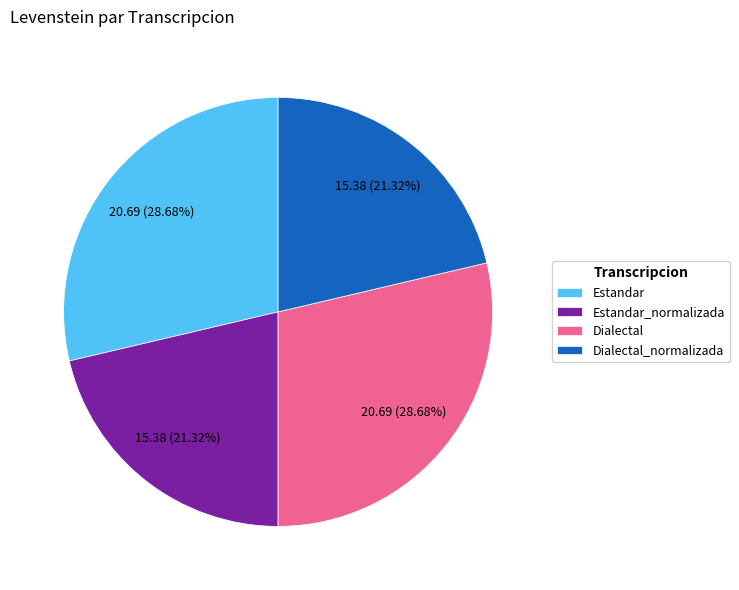

To the nearest percent, what is the average slice percentage?

25%